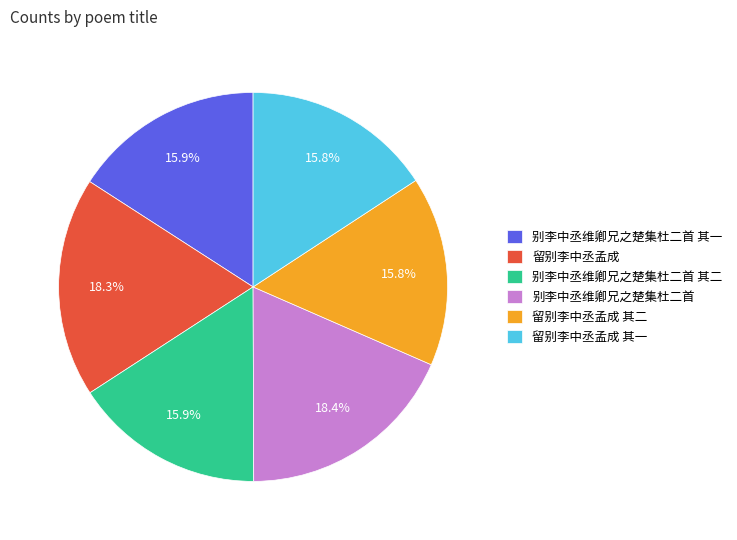

Is 留别李中丞孟成 其一 the majority of the pie?

No